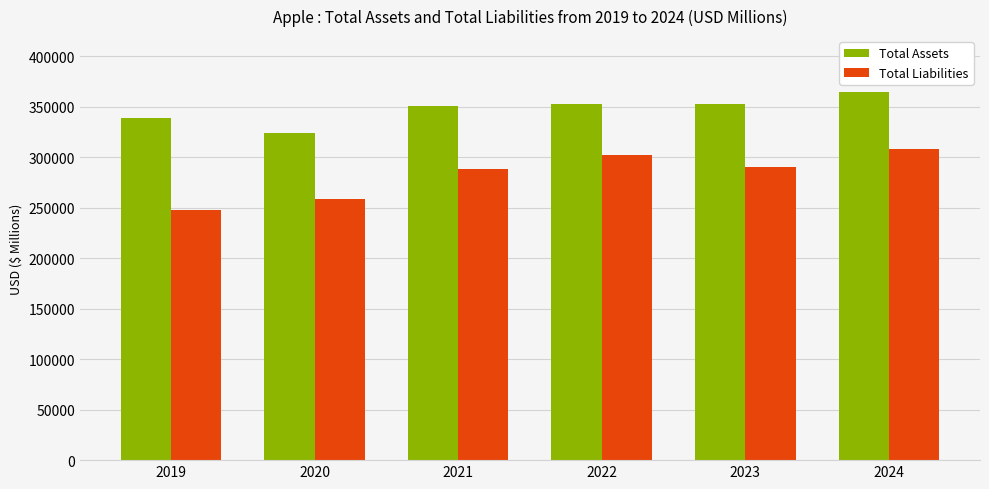

Which series changed the most between 2023 and 2024?

Total Liabilities